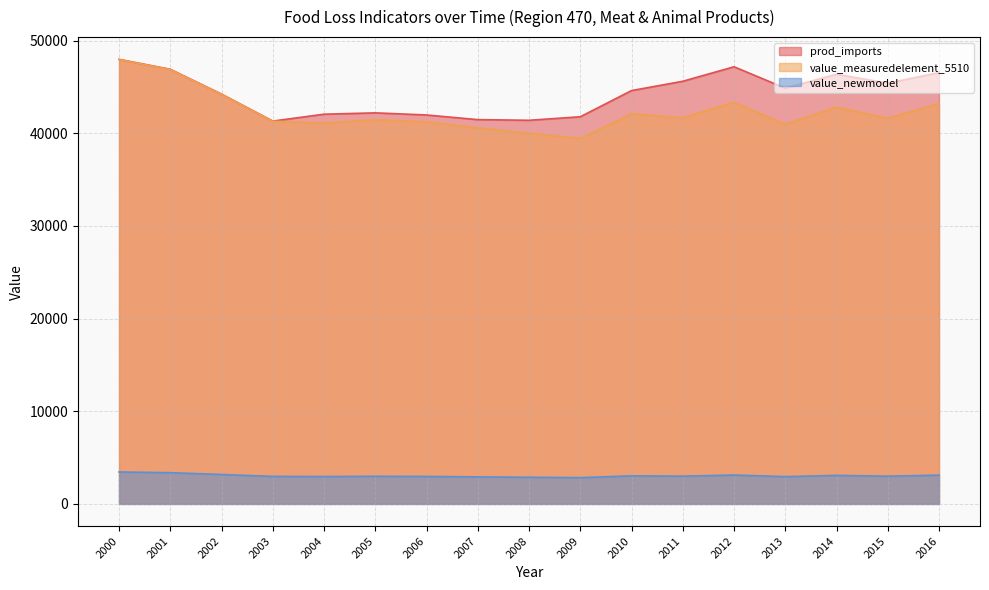

What are all the series names shown in the legend?

prod_imports, value_measuredelement_5510, value_newmodel